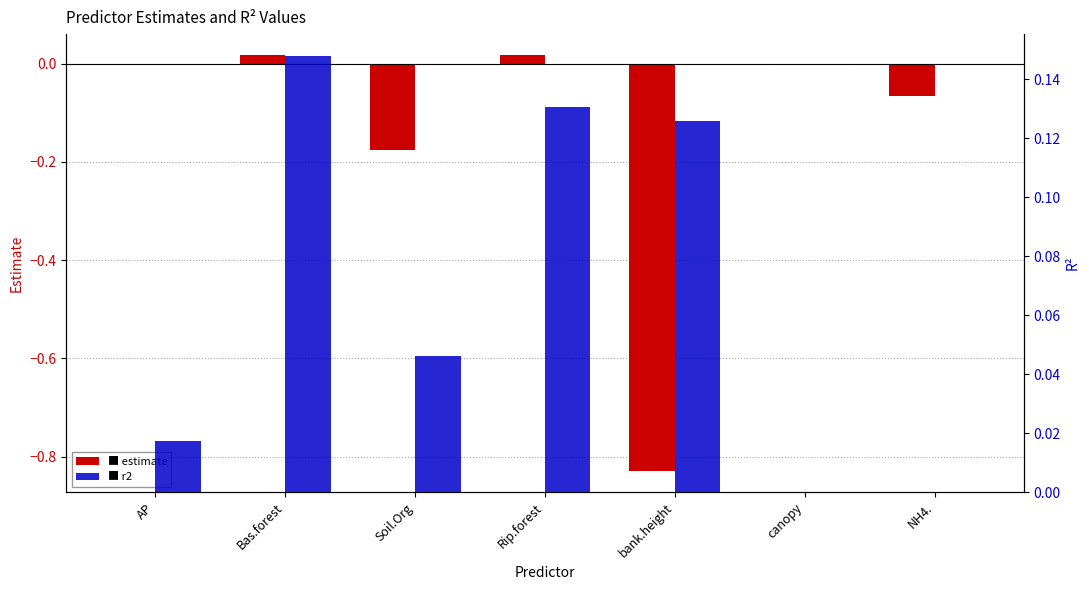

Which series changed the most between bank.height and NH4.?

estimate